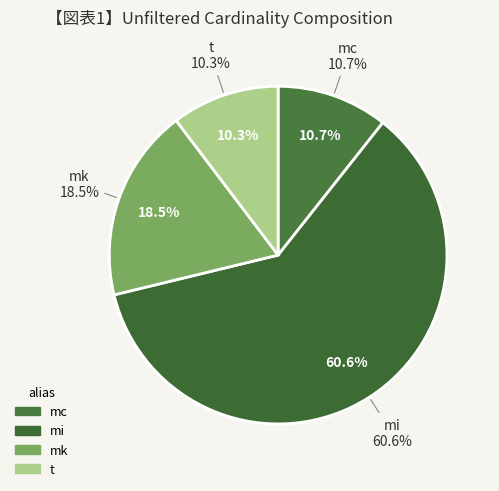

Is there a majority slice in this chart?

Yes